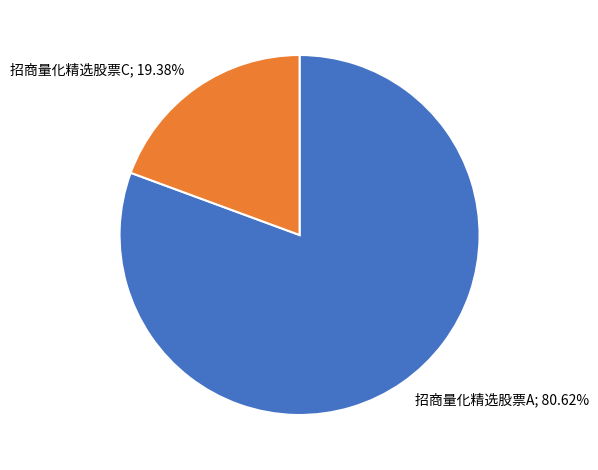

Is there a majority slice in this chart?

Yes